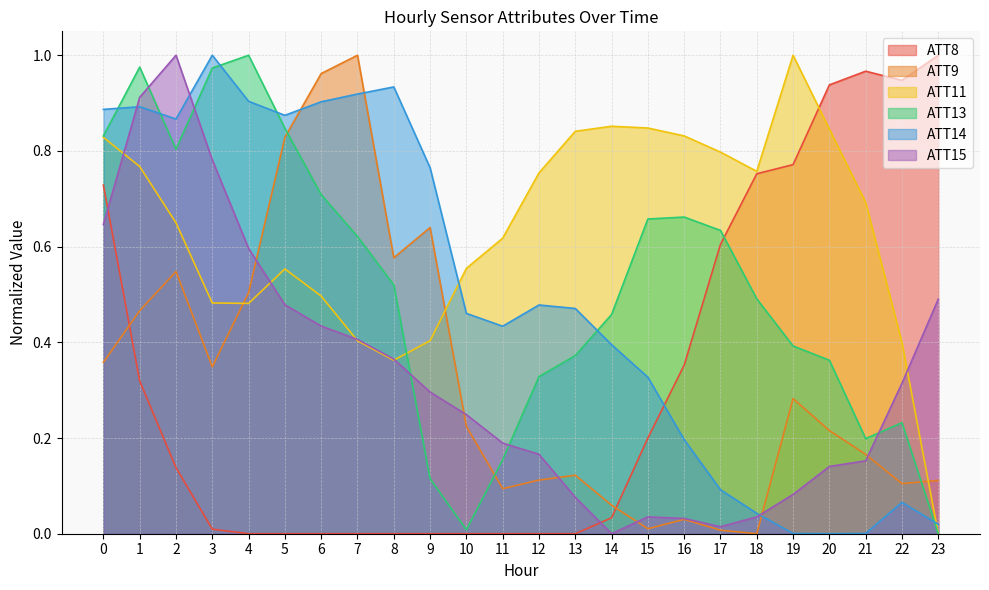

Reading left to right, list all the values displayed in this chart.

ATT8: 0=0.7	1=0.3	2=0.1	3=0.0	4=0.0	5=0.0	6=0.0	7=0.0	8=0.0	9=0.0	10=0.0	11=0.0	12=0.0	13=0.0	14=0.0	15=0.2	16=0.4	17=0.6	18=0.8	19=0.8	20=0.9	21=1.0	22=0.9	23=1.0
ATT9: 0=0.4	1=0.5	2=0.5	3=0.3	4=0.5	5=0.8	6=1.0	7=1.0	8=0.6	9=0.6	10=0.2	11=0.1	12=0.1	13=0.1	14=0.1	15=0.0	16=0.0	17=0.0	18=0.0	19=0.3	20=0.2	21=0.2	22=0.1	23=0.1
ATT11: 0=0.8	1=0.8	2=0.6	3=0.5	4=0.5	5=0.6	6=0.5	7=0.4	8=0.4	9=0.4	10=0.6	11=0.6	12=0.8	13=0.8	14=0.9	15=0.8	16=0.8	17=0.8	18=0.8	19=1.0	20=0.8	21=0.7	22=0.4	23=0.0
ATT13: 0=0.8	1=1.0	2=0.8	3=1.0	4=1.0	5=0.8	6=0.7	7=0.6	8=0.5	9=0.1	10=0.0	11=0.2	12=0.3	13=0.4	14=0.5	15=0.7	16=0.7	17=0.6	18=0.5	19=0.4	20=0.4	21=0.2	22=0.2	23=0.0
ATT14: 0=0.9	1=0.9	2=0.9	3=1.0	4=0.9	5=0.9	6=0.9	7=0.9	8=0.9	9=0.8	10=0.5	11=0.4	12=0.5	13=0.5	14=0.4	15=0.3	16=0.2	17=0.1	18=0.0	19=0.0	20=0.0	21=0.0	22=0.1	23=0.0
ATT15: 0=0.6	1=0.9	2=1.0	3=0.8	4=0.6	5=0.5	6=0.4	7=0.4	8=0.4	9=0.3	10=0.2	11=0.2	12=0.2	13=0.1	14=0.0	15=0.0	16=0.0	17=0.0	18=0.0	19=0.1	20=0.1	21=0.2	22=0.3	23=0.5